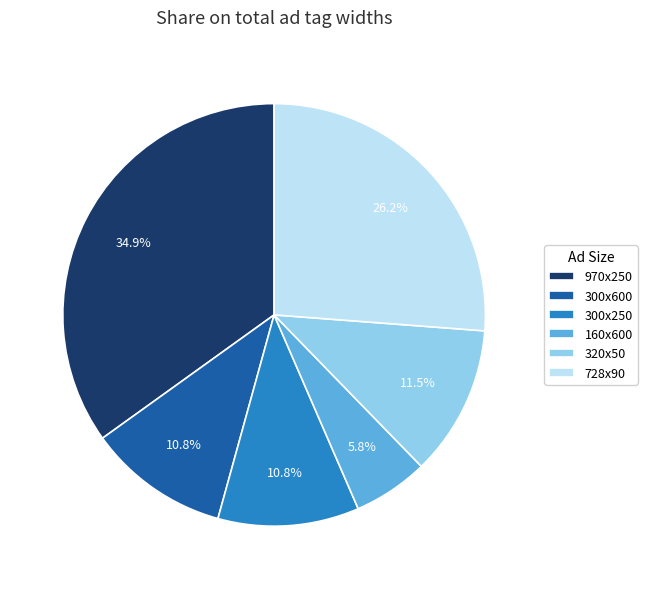

What percentage is NOT represented by 728x90?

73.8%